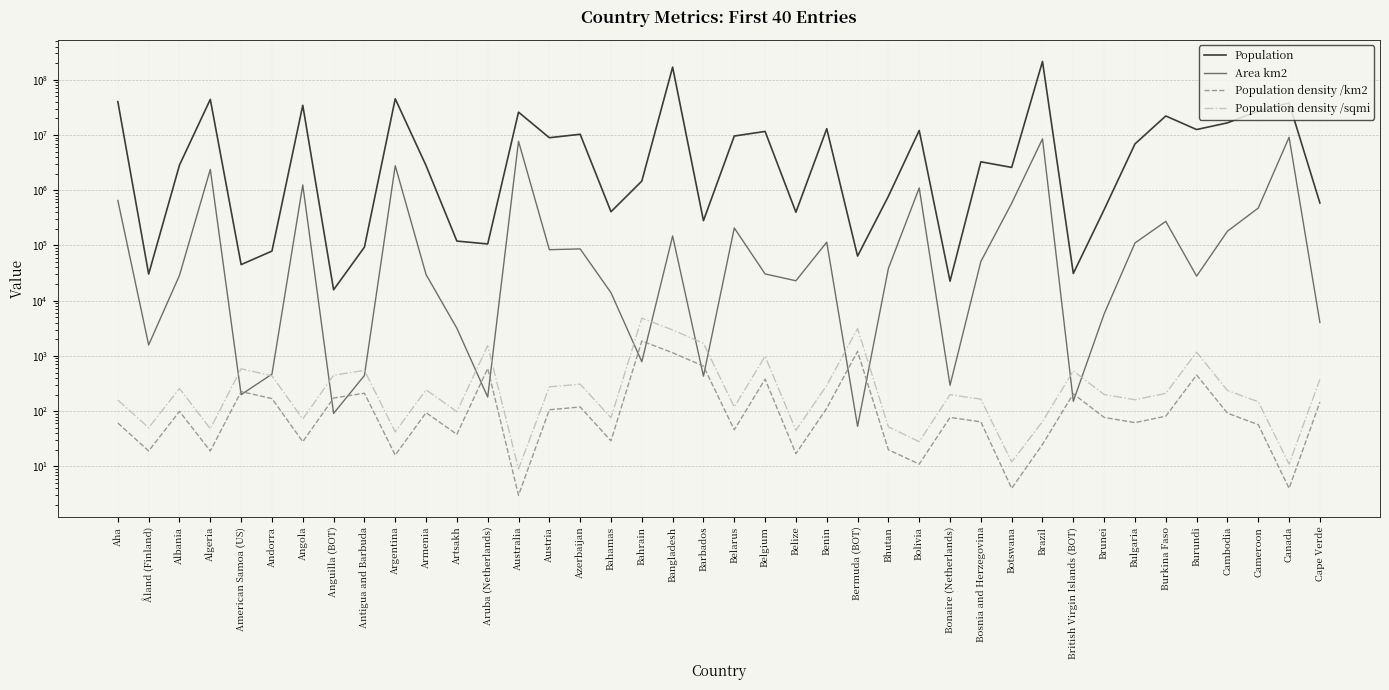

How many values in the Area km2 series are below 38394?

20